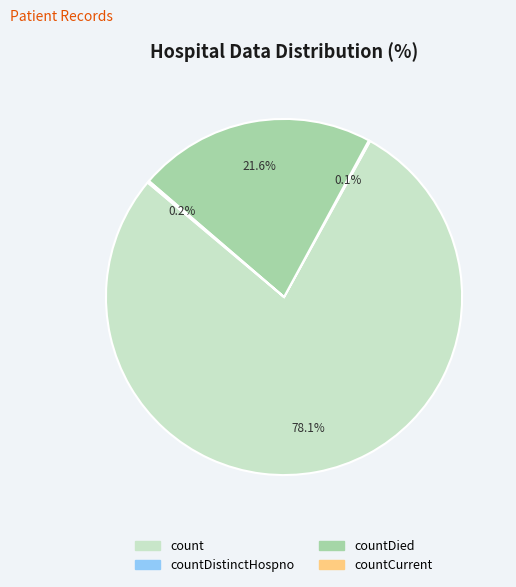

Is it true that count is 64% of the pie?

False